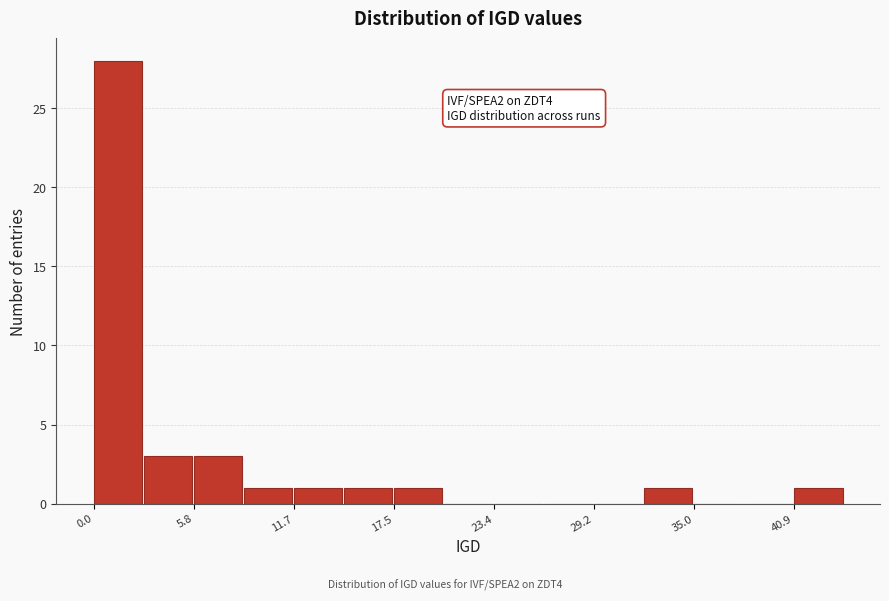

Around what value on the x-axis is the tallest bar? Give the approximate position of its centre, as read against the axis.

1